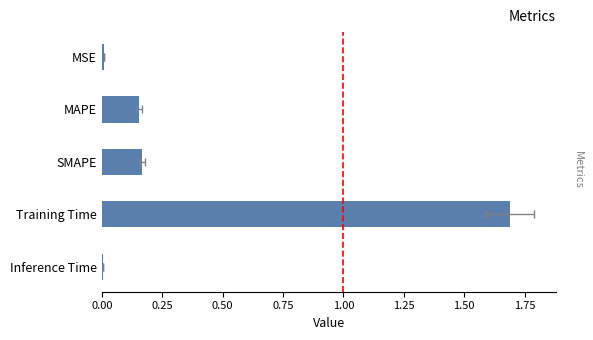

How many bars are there in total?

5